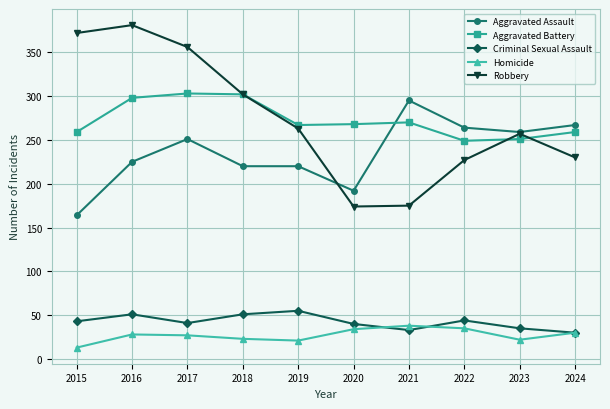

Is it true that Robbery equals 79 at 2020?

False